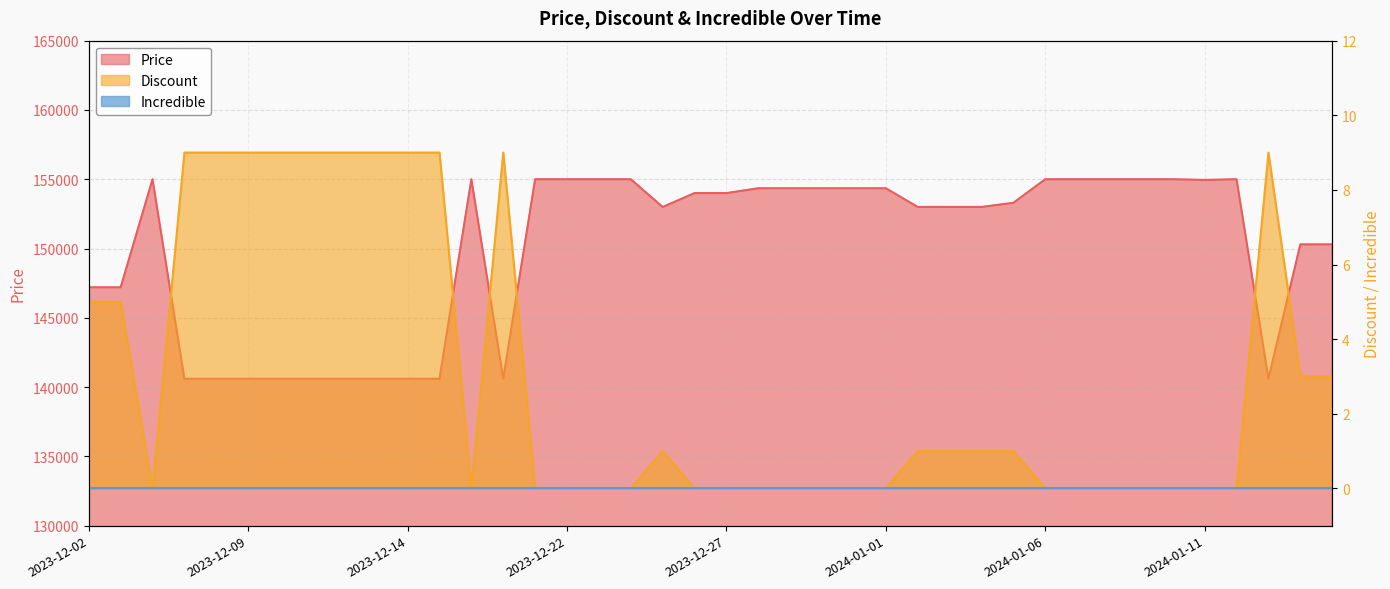

List the labels in order of Price value, largest first.

2023-12-06, 2023-12-19, 2023-12-21, 2023-12-22, 2023-12-23, 2023-12-24, 2024-01-06, 2024-01-07, 2024-01-08, 2024-01-09, 2024-01-10, 2024-01-12, 2024-01-11, 2023-12-28, 2023-12-29, 2023-12-30, 2023-12-31, 2024-01-01, 2023-12-26, 2023-12-27, 2024-01-05, 2023-12-25, 2024-01-02, 2024-01-03, 2024-01-04, 2024-01-14, 2024-01-15, 2023-12-02, 2023-12-03, 2023-12-07, 2023-12-08, 2023-12-09, 2023-12-10, 2023-12-11, 2023-12-12, 2023-12-13, 2023-12-14, 2023-12-15, 2023-12-20, 2024-01-13